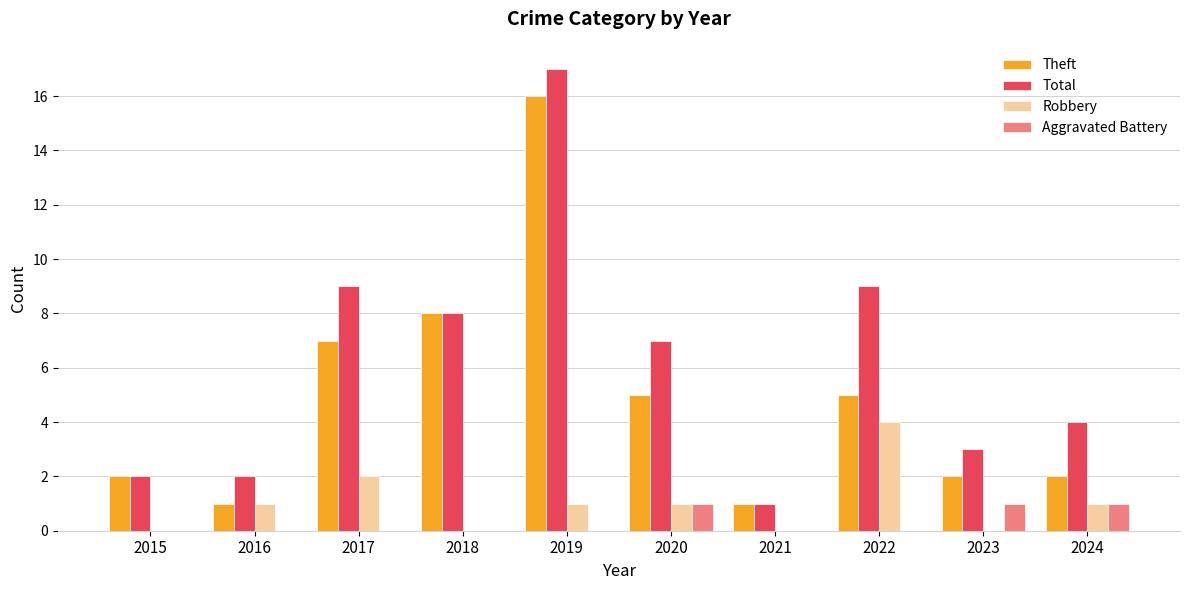

Which series has the largest range (max minus min)?

Total